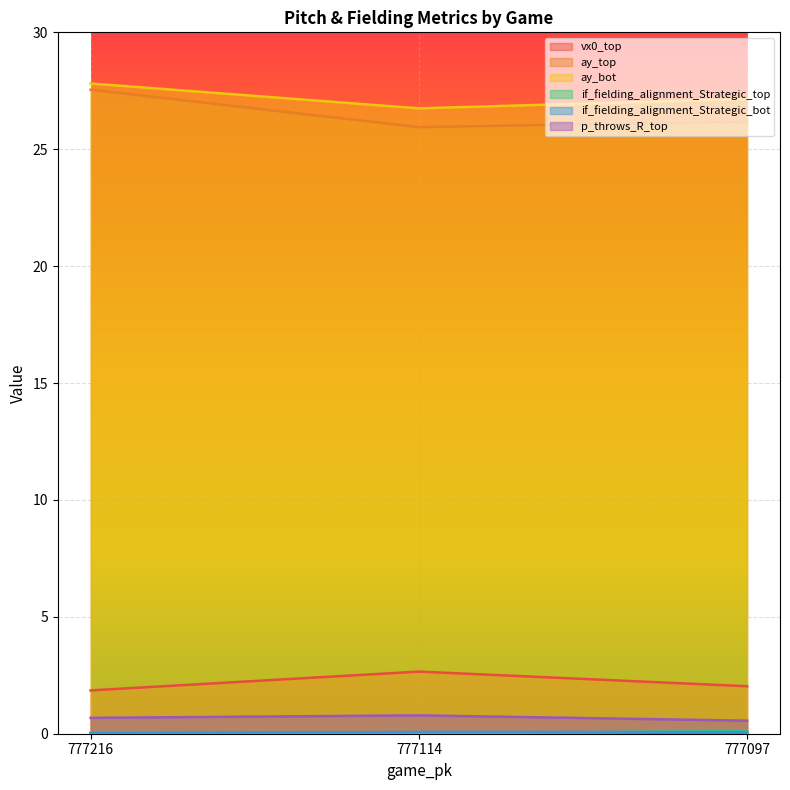

How many distinct data groups are displayed?

6